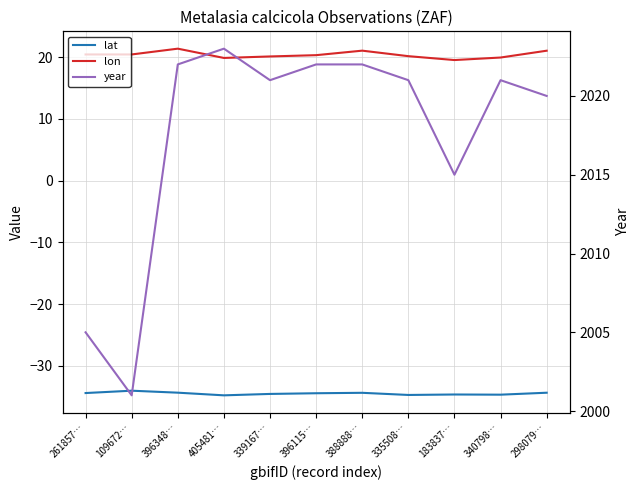

What is the total value across all series at 261857…?

1991.0